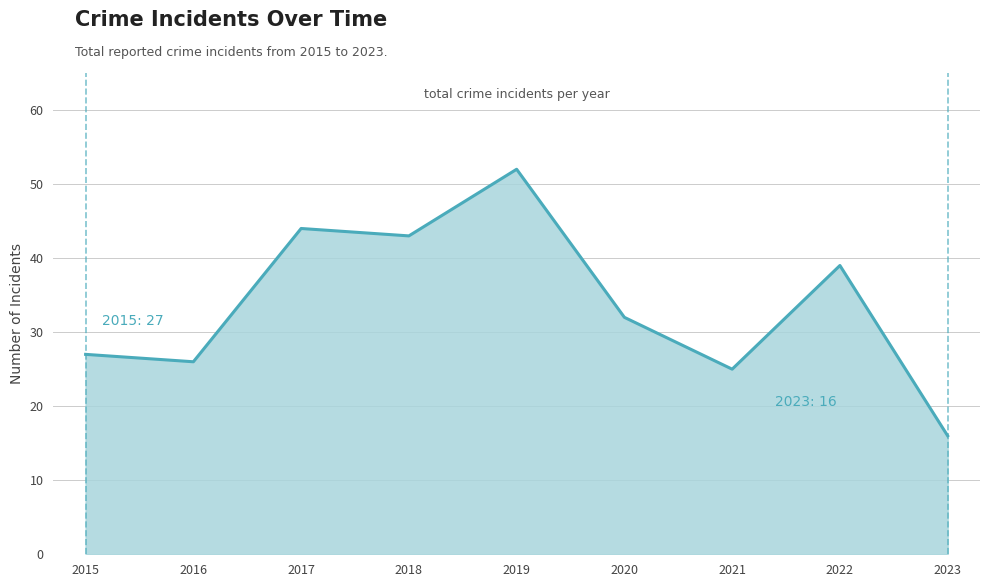

Read the value at 2020, to the nearest 5.

30